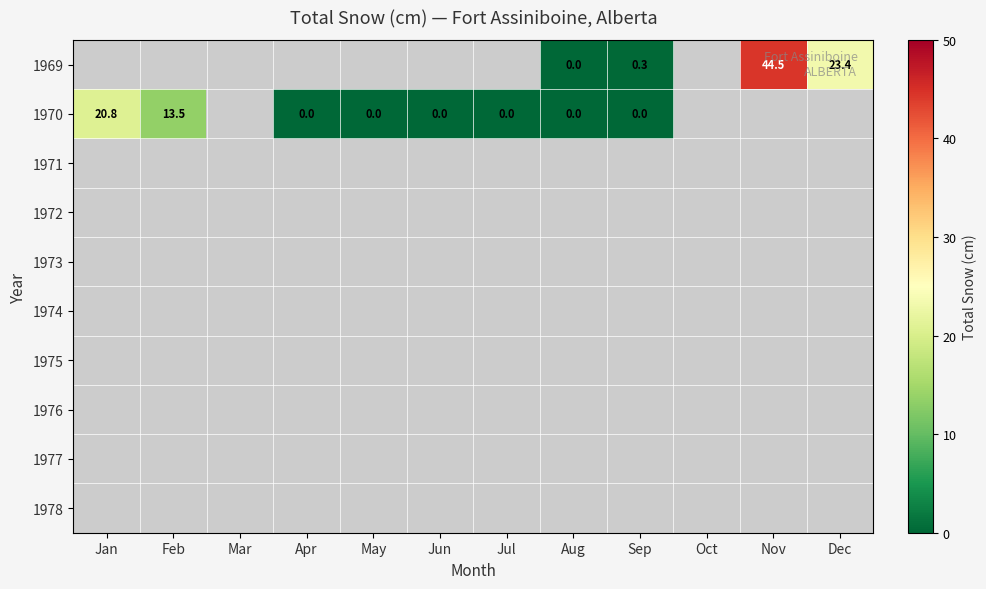

How many values in the 1970 series exceed 0?

2